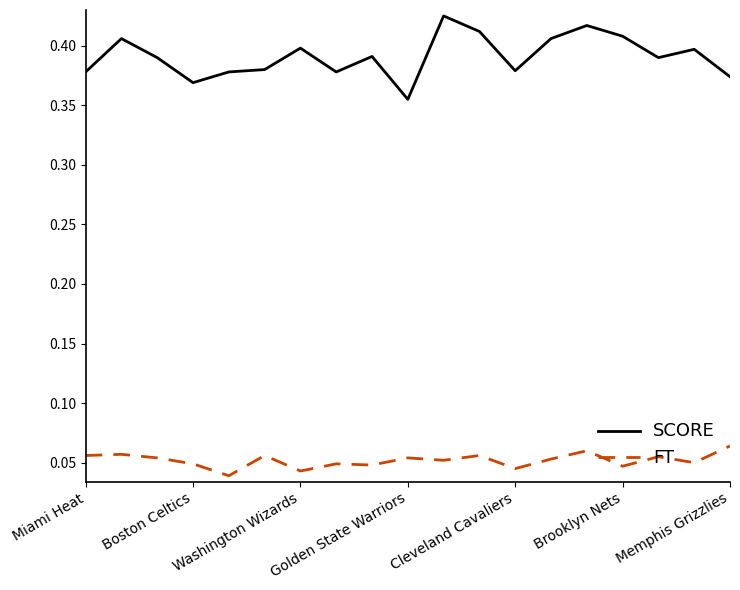

Which series has the largest range (max minus min)?

SCORE